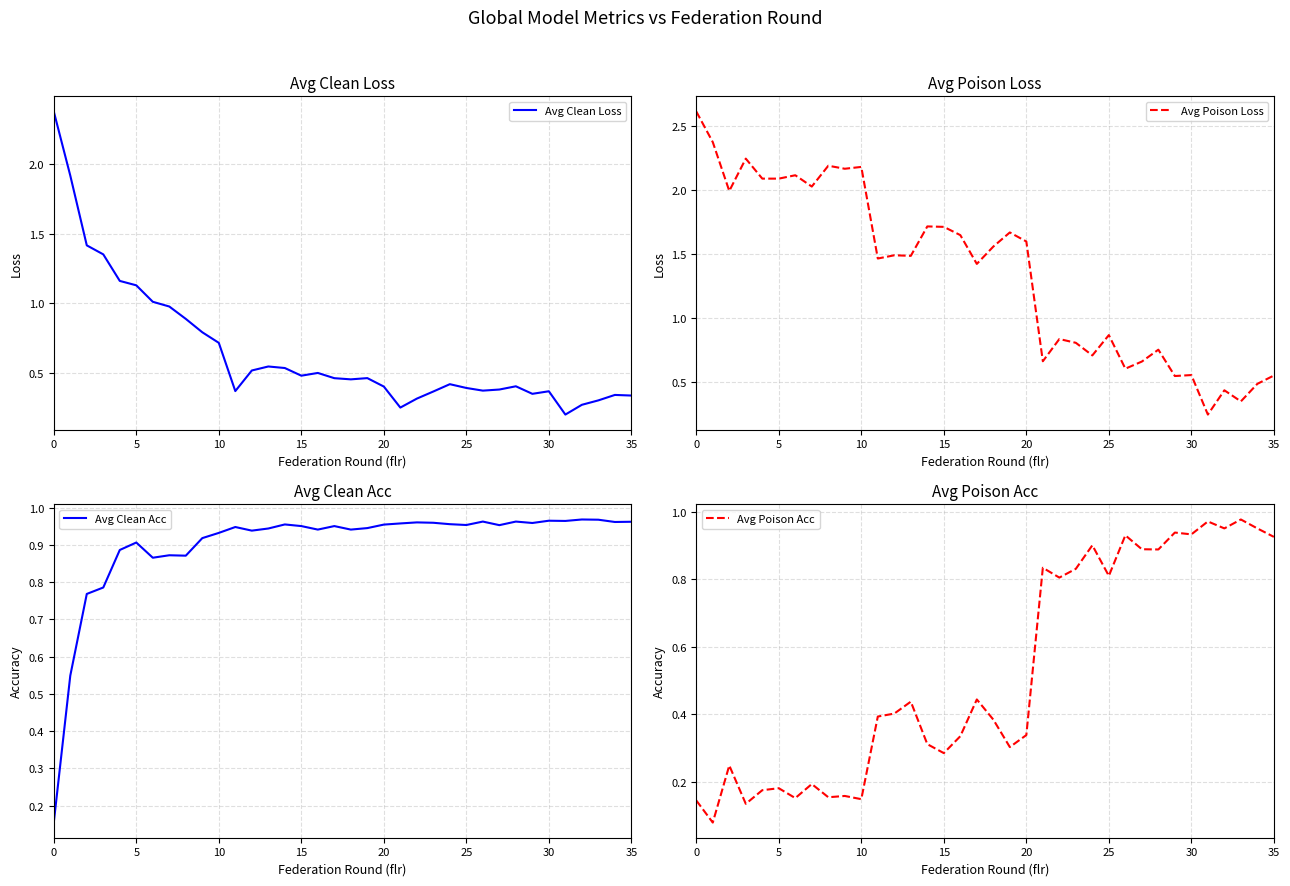

Reading left to right, what are all the values shown in this chart?

Avg Clean Loss: 2.4	1.9	1.4	1.4	1.2	1.1	1.0	1.0	0.9	0.8	0.7	0.4	0.5	0.5	0.5	0.5	0.5	0.5	0.5	0.5	0.4	0.2	0.3	0.4	0.4	0.4	0.4	0.4	0.4	0.3	0.4	0.2	0.3	0.3	0.3	0.3
Avg Poison Loss: 2.6	2.4	2.0	2.2	2.1	2.1	2.1	2.0	2.2	2.2	2.2	1.5	1.5	1.5	1.7	1.7	1.6	1.4	1.6	1.7	1.6	0.7	0.8	0.8	0.7	0.9	0.6	0.7	0.8	0.5	0.6	0.2	0.4	0.3	0.5	0.5
Avg Clean Acc: 0.2	0.5	0.8	0.8	0.9	0.9	0.9	0.9	0.9	0.9	0.9	0.9	0.9	0.9	1.0	1.0	0.9	1.0	0.9	0.9	1.0	1.0	1.0	1.0	1.0	1.0	1.0	1.0	1.0	1.0	1.0	1.0	1.0	1.0	1.0	1.0
Avg Poison Acc: 0.1	0.1	0.2	0.1	0.2	0.2	0.2	0.2	0.2	0.2	0.1	0.4	0.4	0.4	0.3	0.3	0.3	0.4	0.4	0.3	0.3	0.8	0.8	0.8	0.9	0.8	0.9	0.9	0.9	0.9	0.9	1.0	1.0	1.0	1.0	0.9